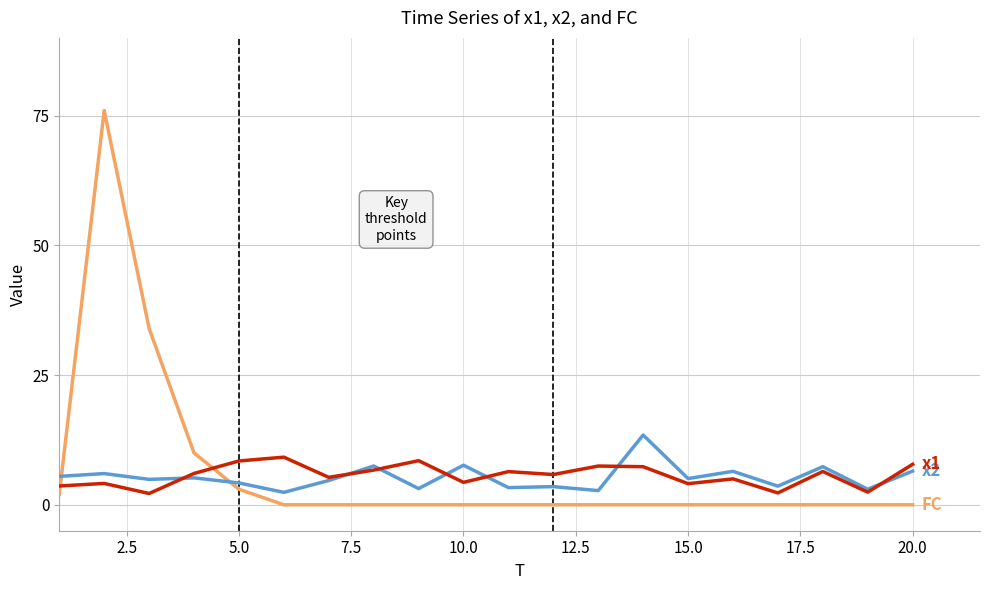

Does the chart have visible grid lines?

Yes